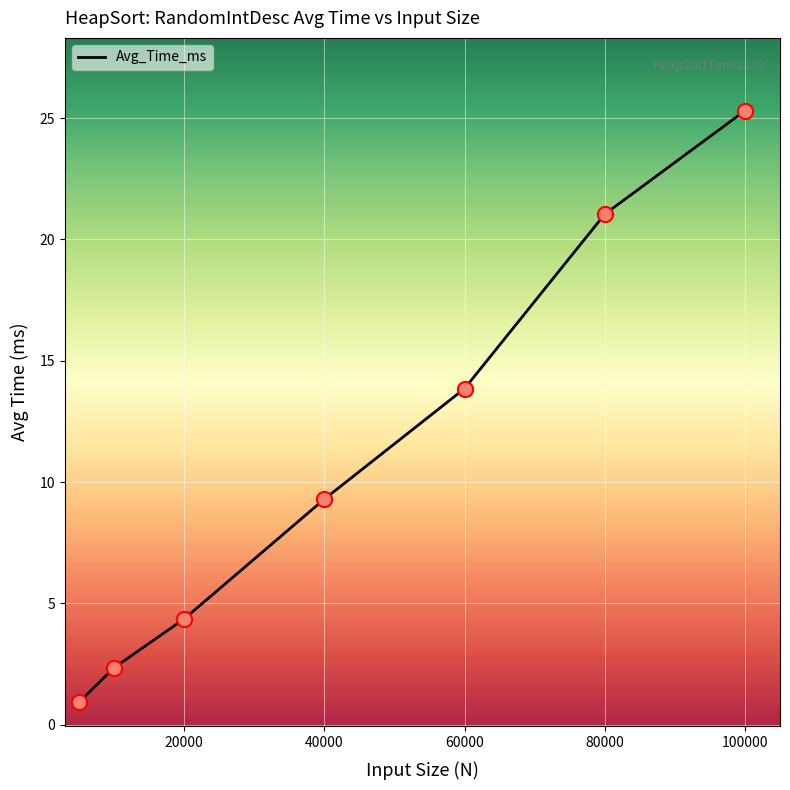

What is the sum of all values?

77.1